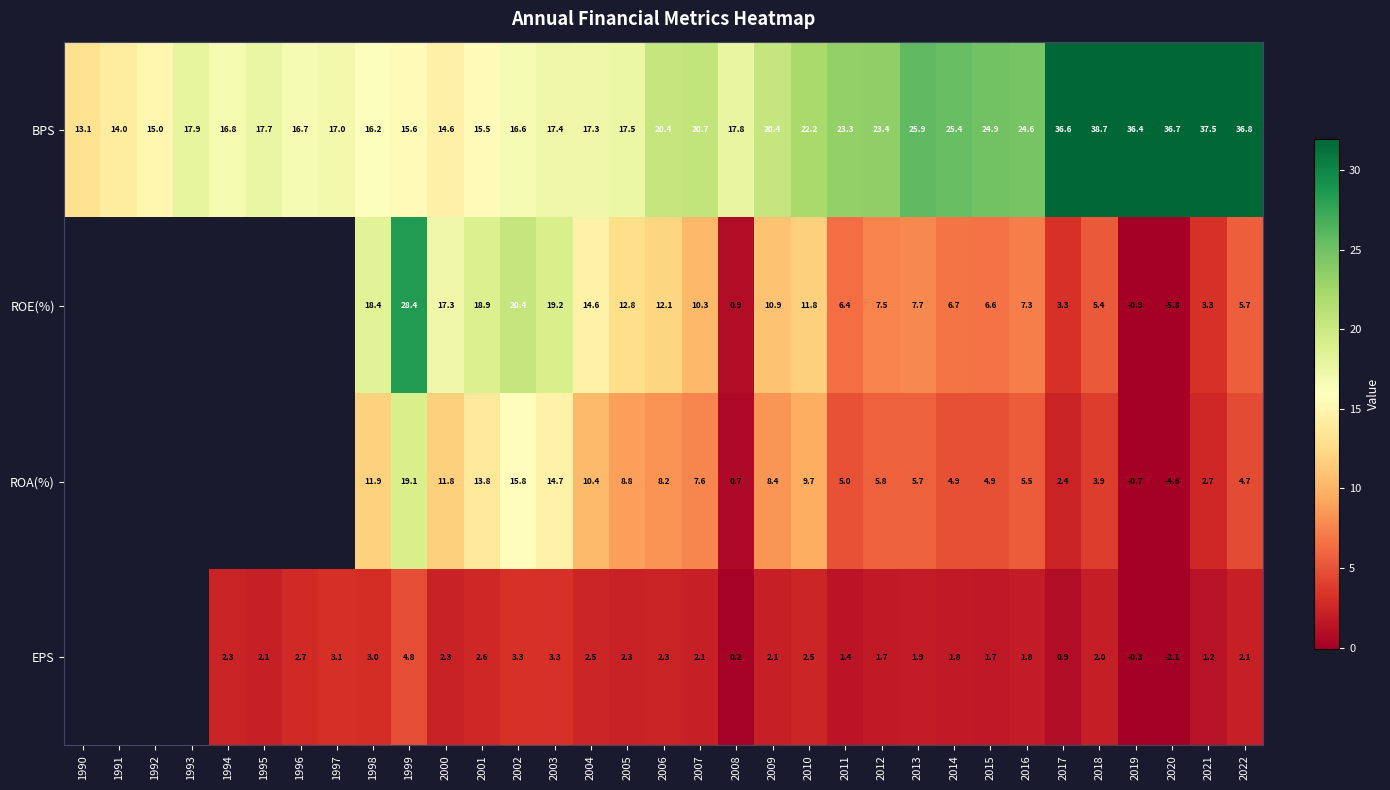

How many data points in BPS are less than 17?

10